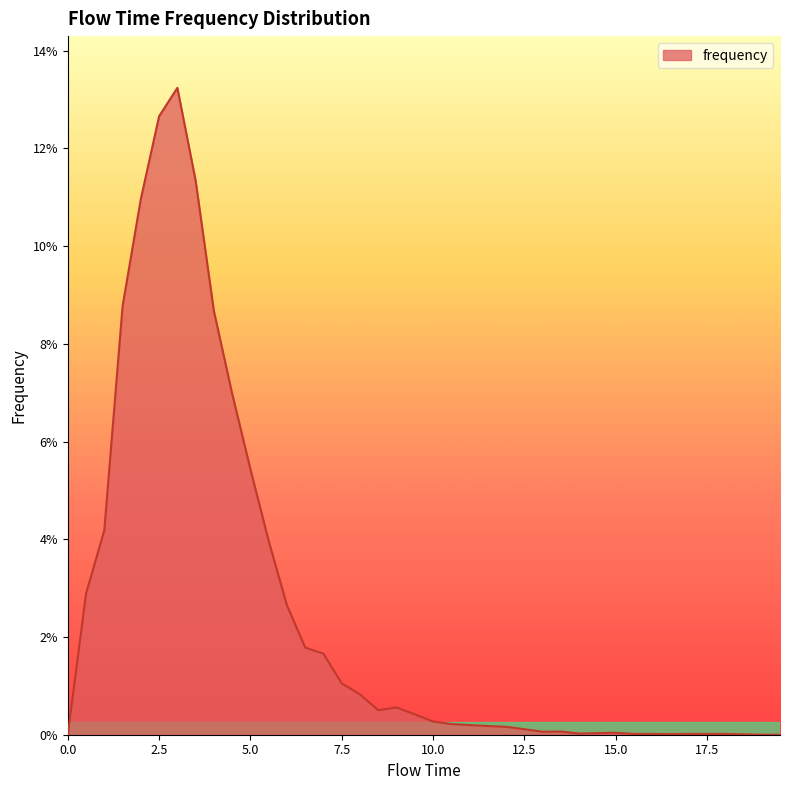

Reading right to left, what are all the values shown in this chart?

19.5=0.0	19.0=0.0	18.5=0.0	18.0=0.0	17.5=0.0	17.0=0.0	16.5=0.0	16.0=0.0	15.5=0.0	15.0=0.0	14.5=0.0	14.0=0.0	13.5=0.0	13.0=0.0	12.5=0.0	12.0=0.0	11.5=0.0	11.0=0.0	10.5=0.0	10.0=0.0	9.5=0.0	9.0=0.0	8.5=0.0	8.0=0.0	7.5=0.0	7.0=0.0	6.5=0.0	6.0=0.0	5.5=0.0	5.0=0.1	4.5=0.1	4.0=0.1	3.5=0.1	3.0=0.1	2.5=0.1	2.0=0.1	1.5=0.1	1.0=0.0	0.5=0.0	0.0=0.0